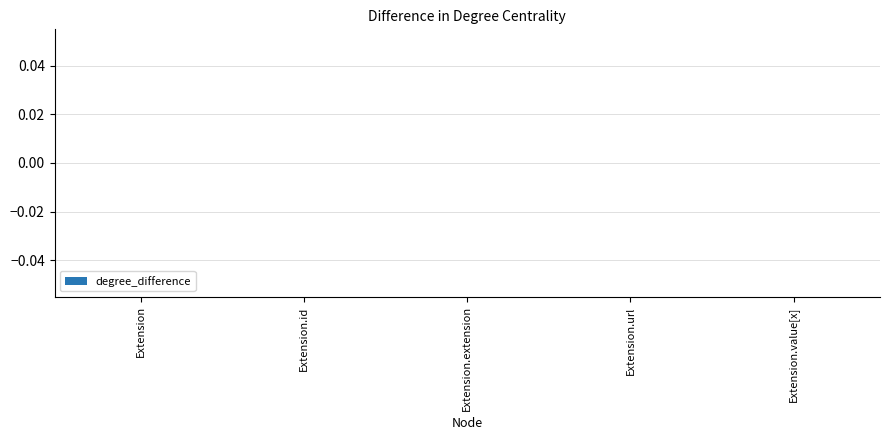

The value of Base Min at Extension is 0. True or false?

True